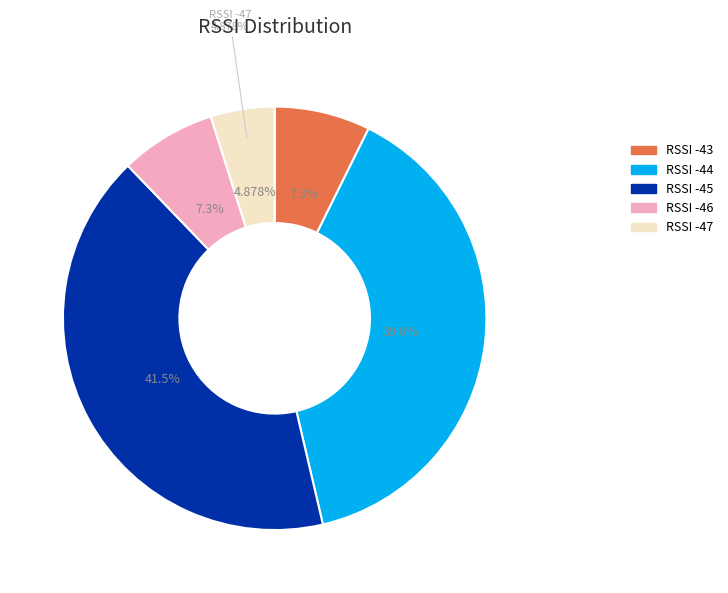

To the nearest percent, what is the difference between the largest and smallest slice percentages?

37%